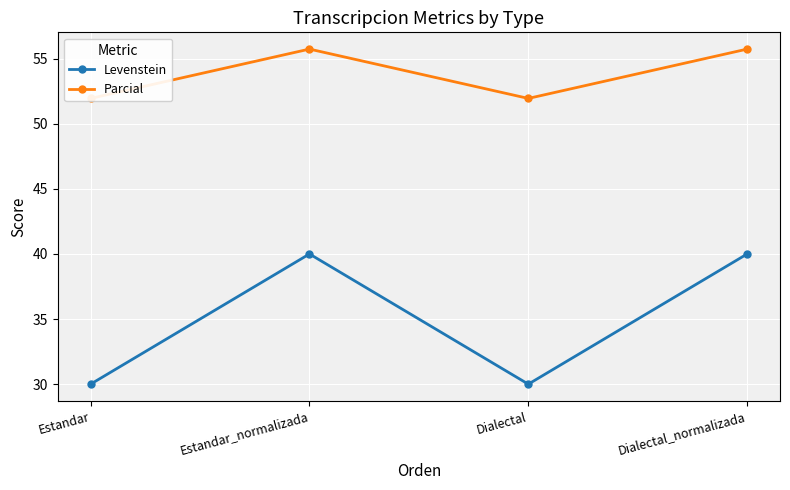

Between Estandar and Estandar_normalizada, which is larger?

Estandar_normalizada